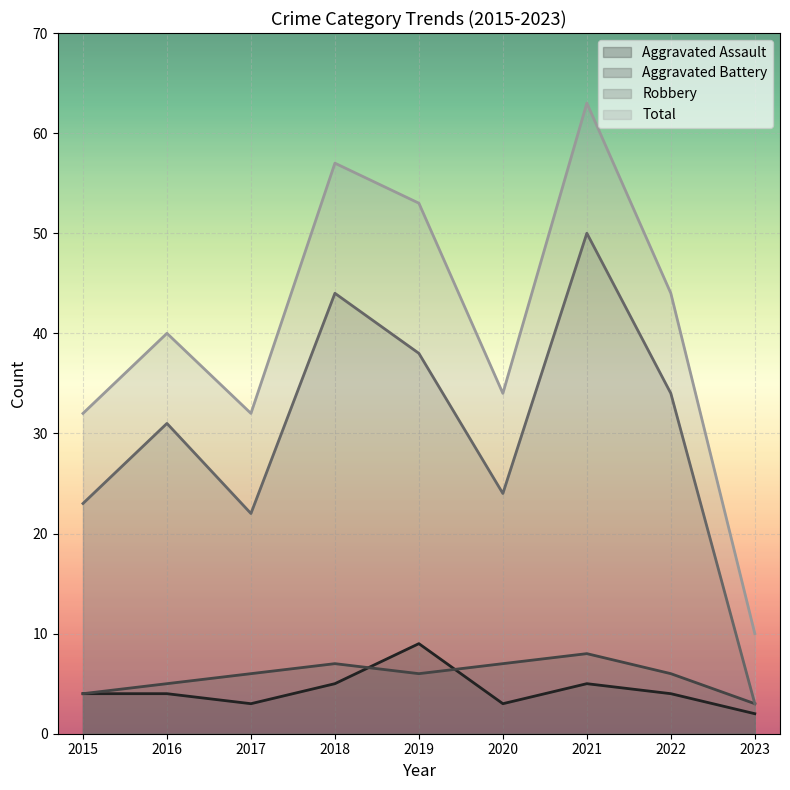

The Aggravated Assault series shows 9 at 2019. True or false?

True